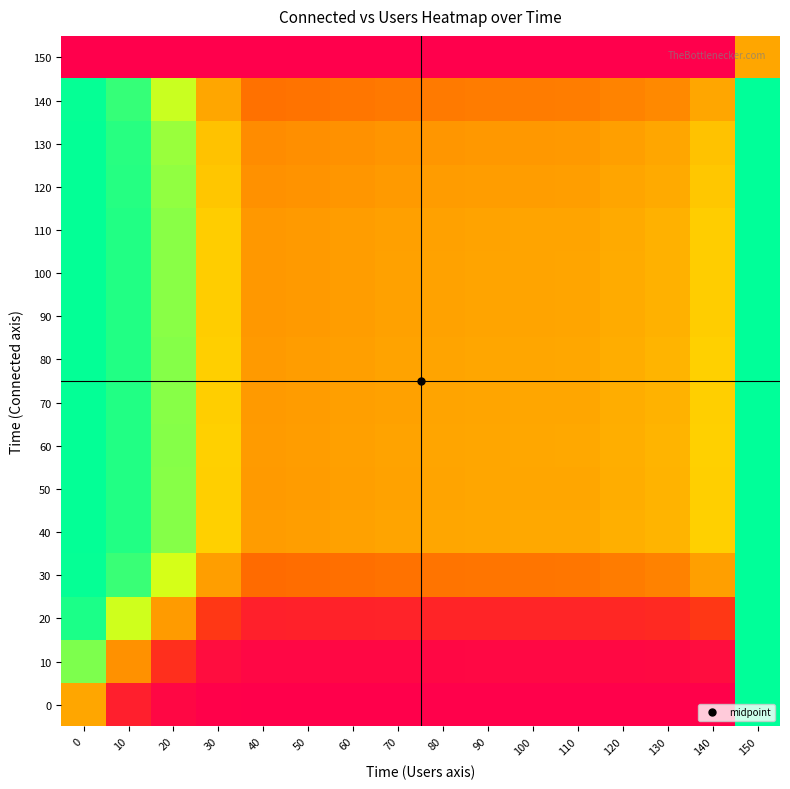

What is the difference between the highest and lowest values at 110?

0.5